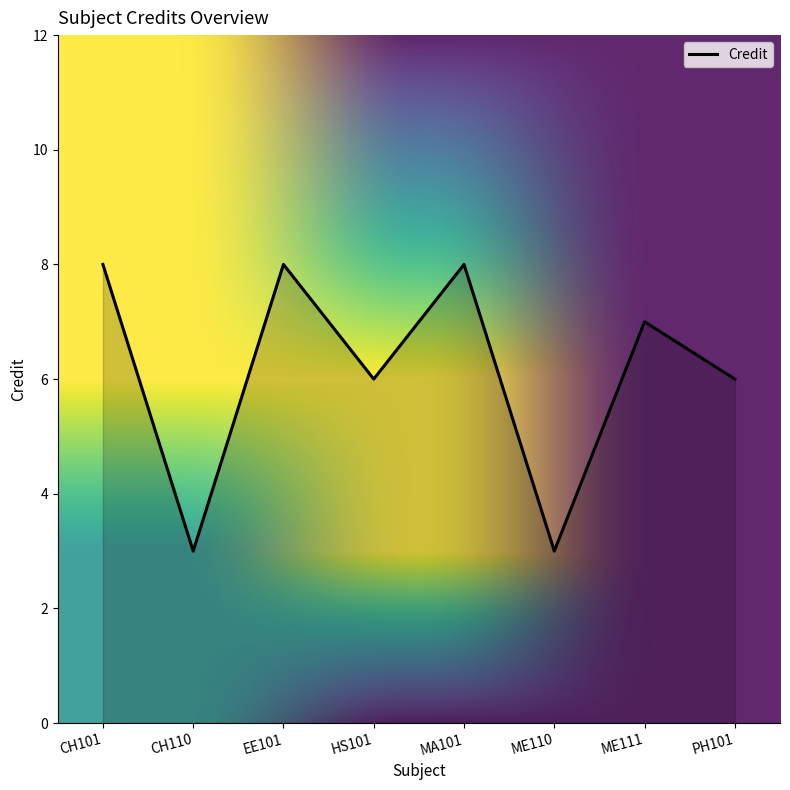

Reading left to right, transcribe all the data shown in this chart.

8	3	8	6	8	3	7	6